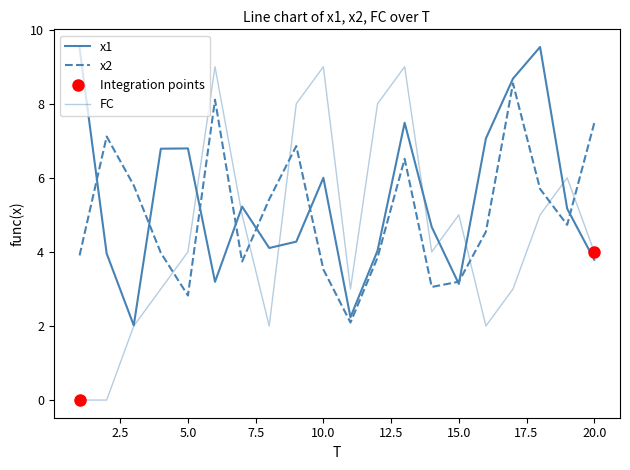

Rank the series by their maximum value, from lowest to highest.

x2, FC, x1